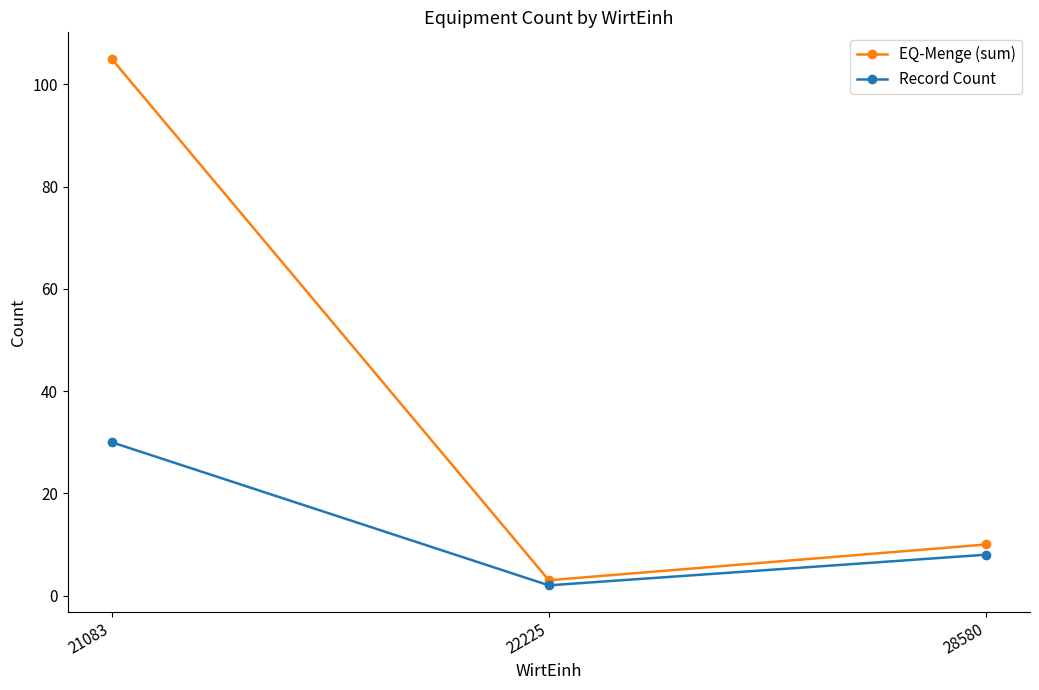

Reading left to right, extract all data points from this chart.

EQ-Menge (sum): 105	3	10
Record Count: 30	2	8